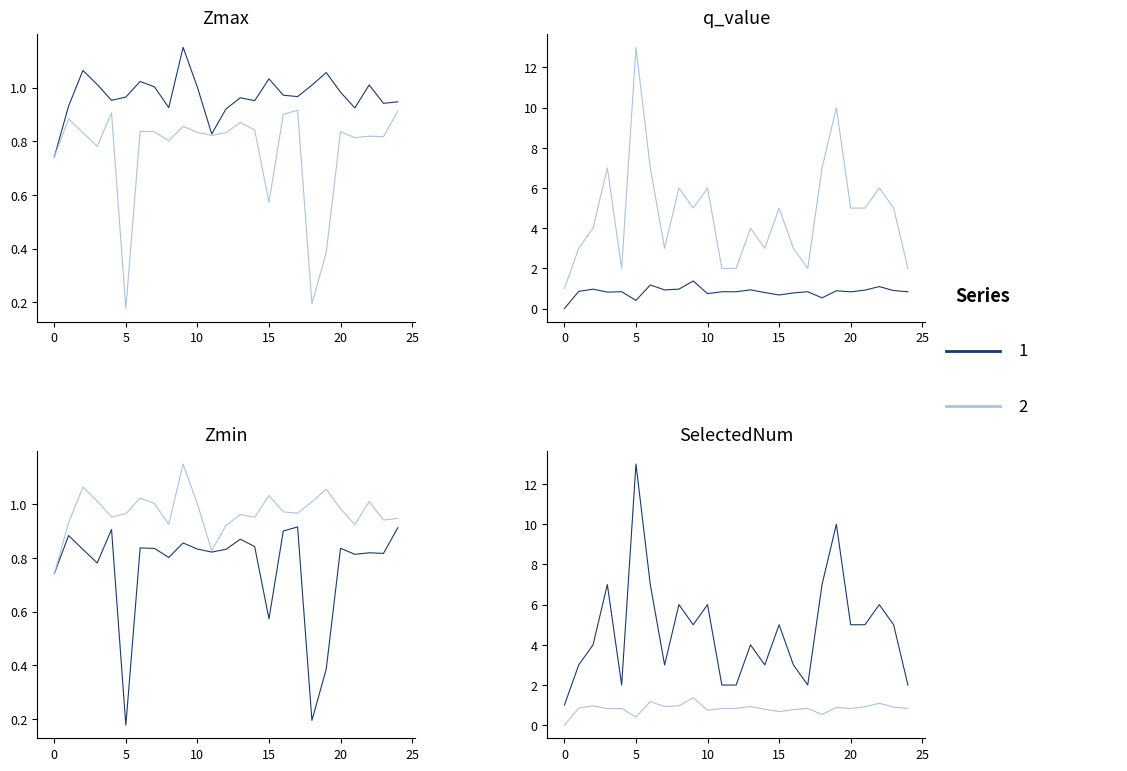

The value of q_value at 8 is 1.0. True or false?

True